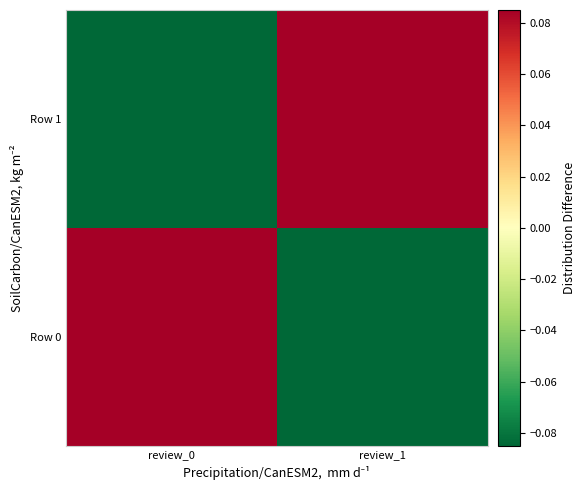

Which series has the largest range (max minus min)?

Row 0